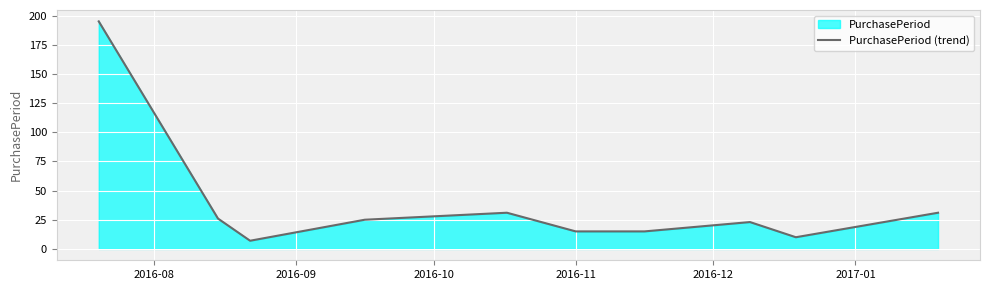

What is the maximum value shown in the chart?

195